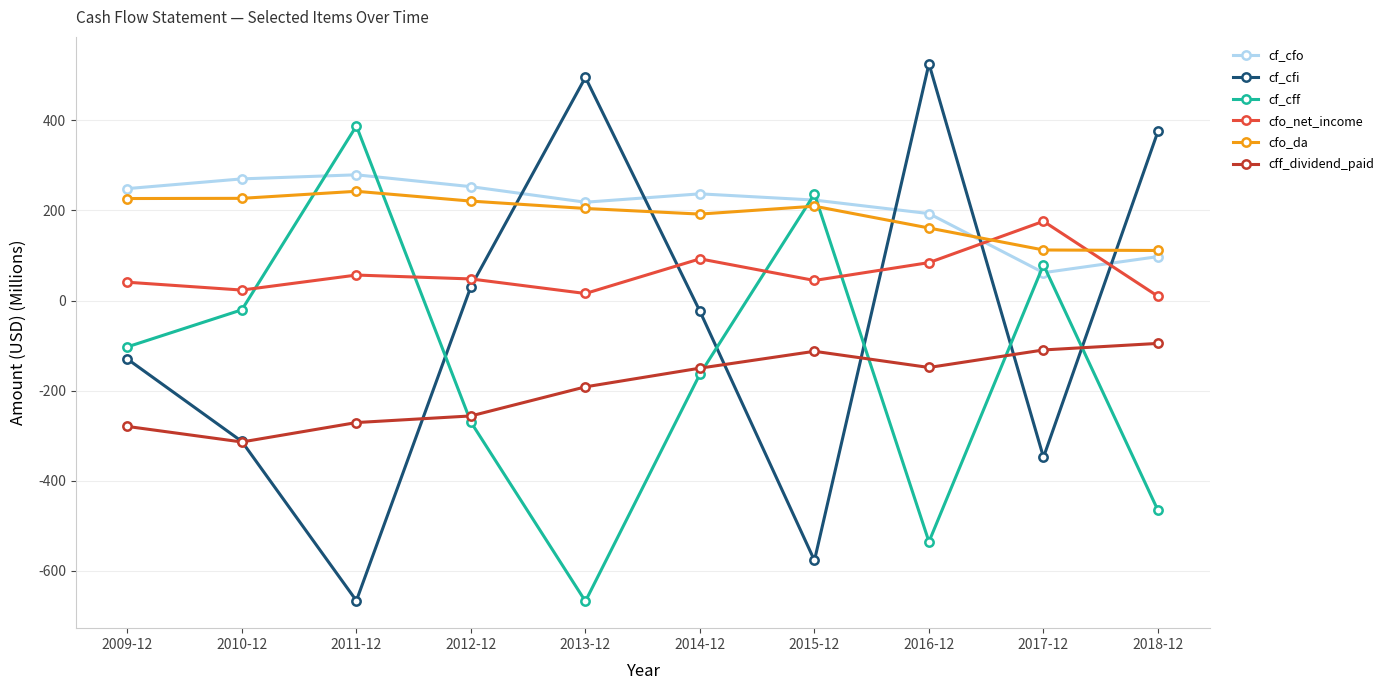

Rank the series by their maximum value, from highest to lowest.

cf_cfi, cf_cff, cf_cfo, cfo_da, cfo_net_income, cff_dividend_paid